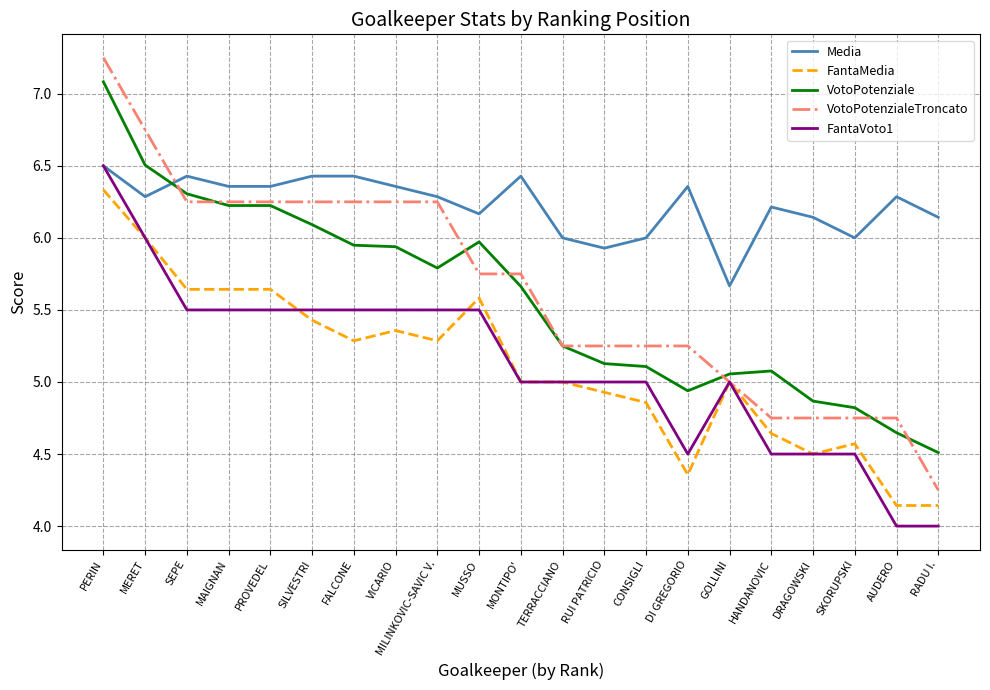

Which category has the highest value across all series?

PERIN